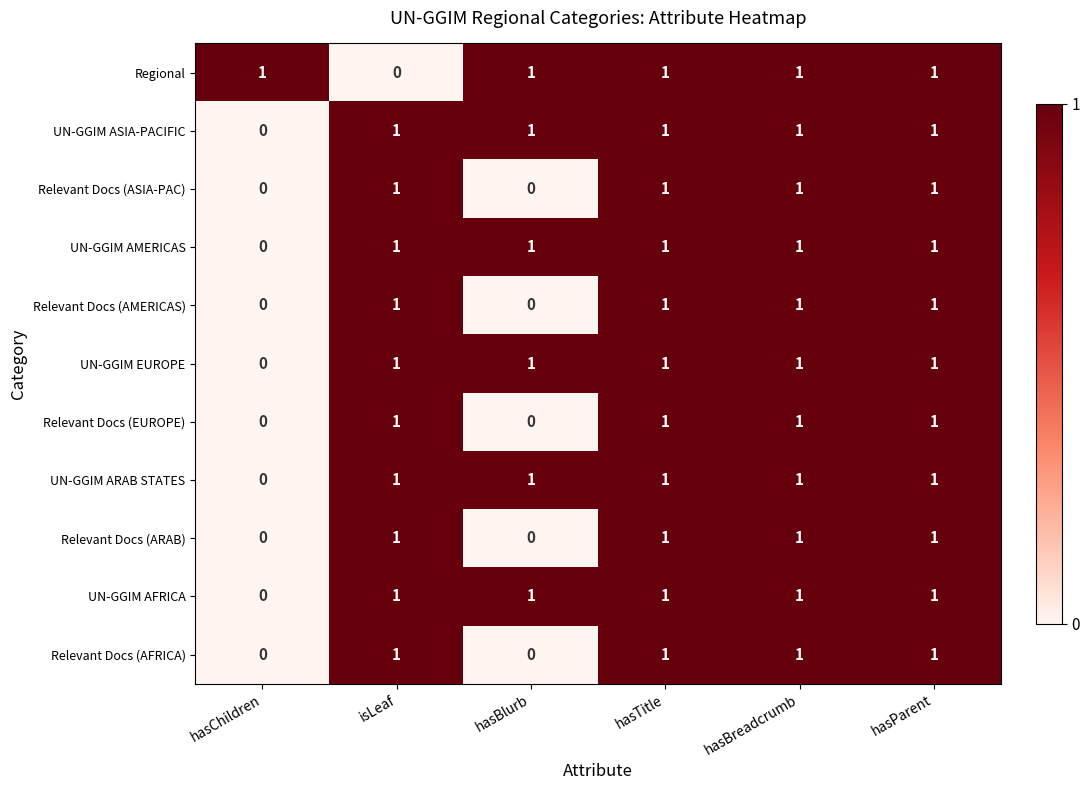

Count the Regional values in the range 1 to 2.

5